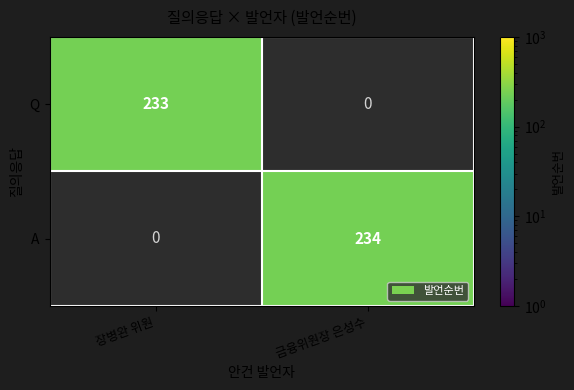

The A series shows 82 at 금융위원장 은성수. True or false?

False